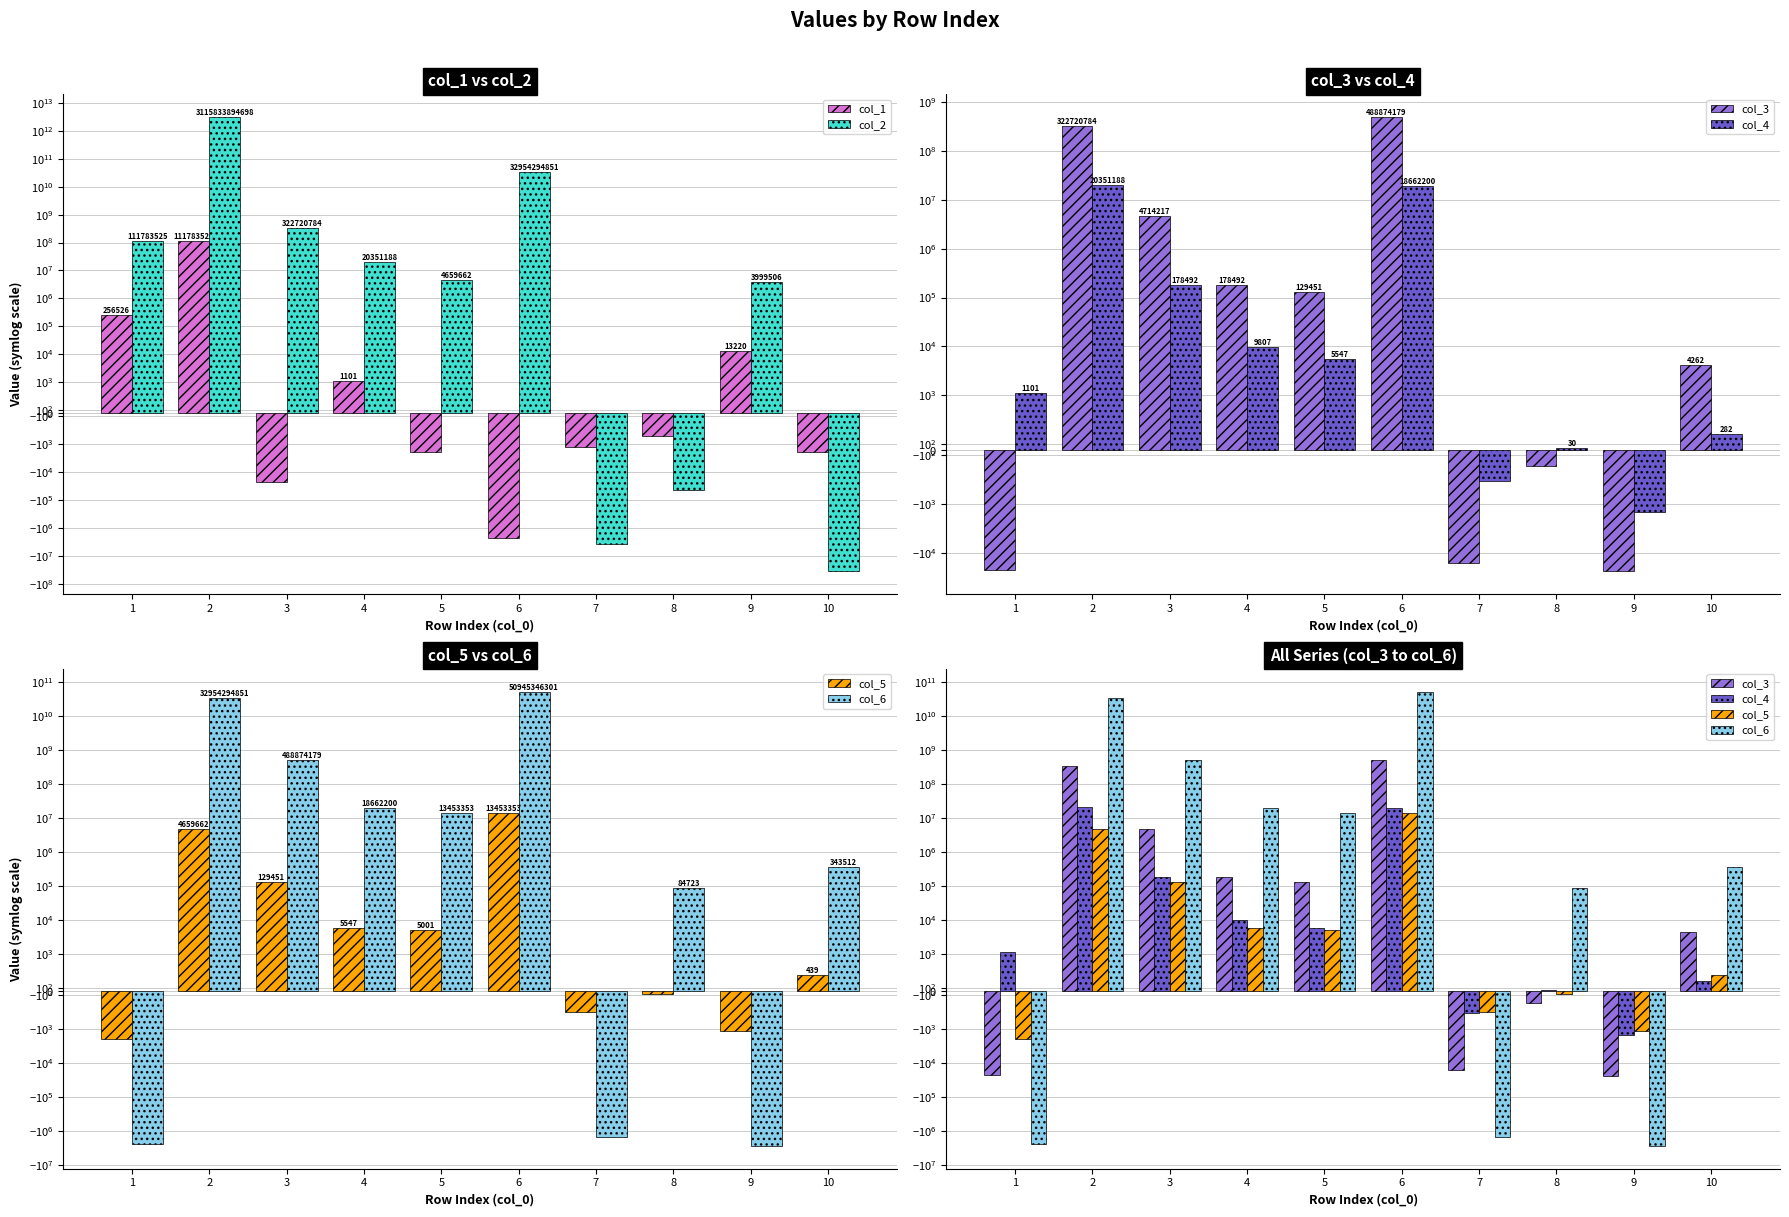

At how many categories does at least one series exceed 2361750164353?

1